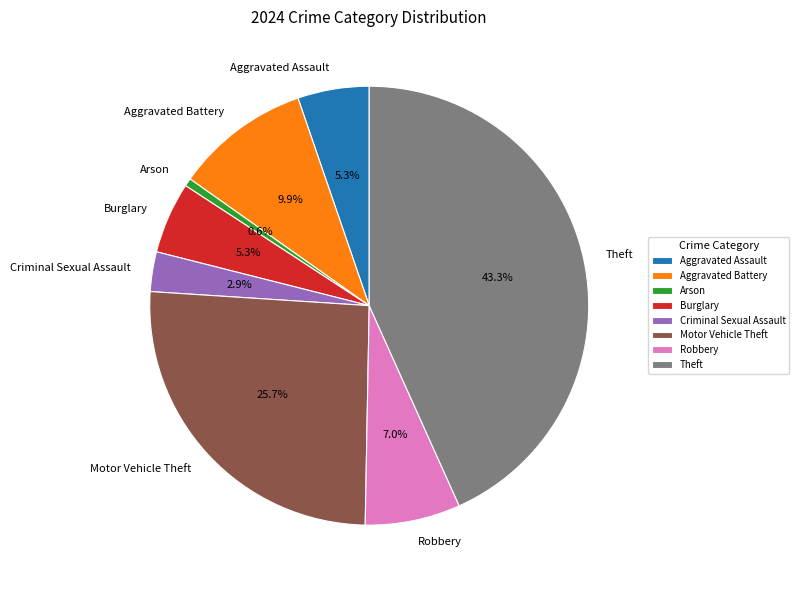

How many segments does this pie chart have?

8